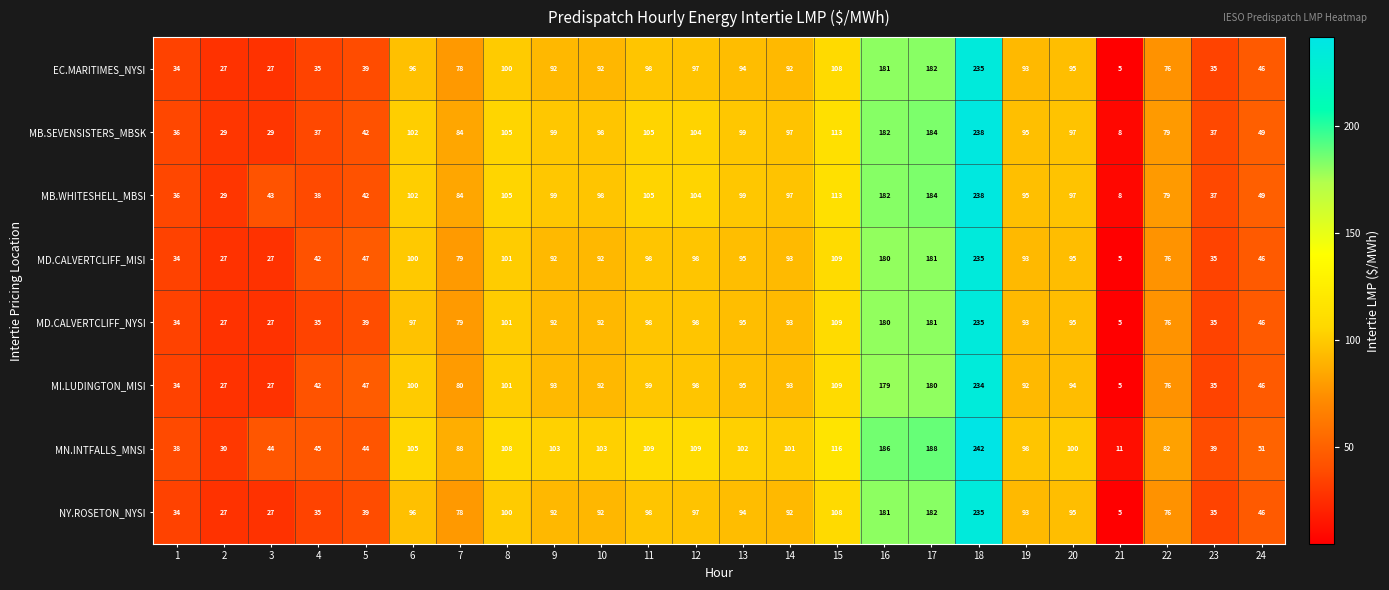

True or false: MI.LUDINGTON_MISI has a value of 414 at 18.

False